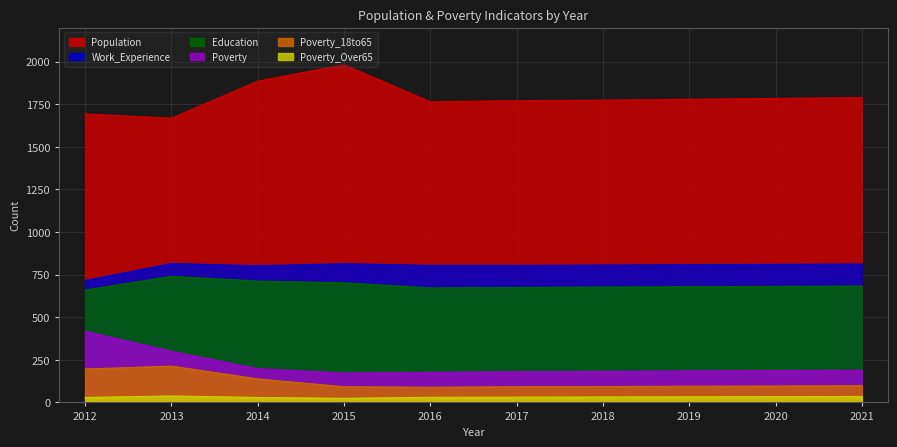

True or false: Education and Population cross at least once.

False